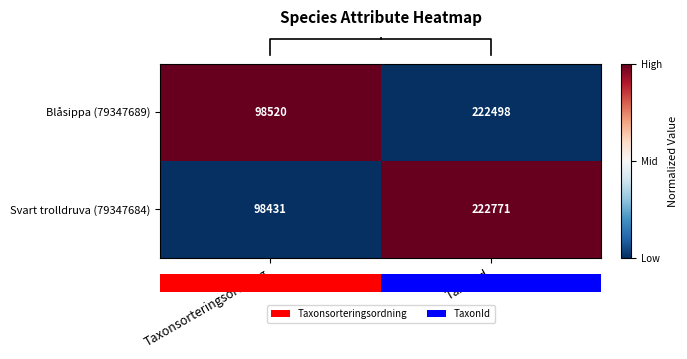

Reading left to right, what are all the values shown in this chart?

Blåsippa (79347689): Taxonsorteringsordning=98520	TaxonId=222498
Svart trolldruva (79347684): Taxonsorteringsordning=98431	TaxonId=222771